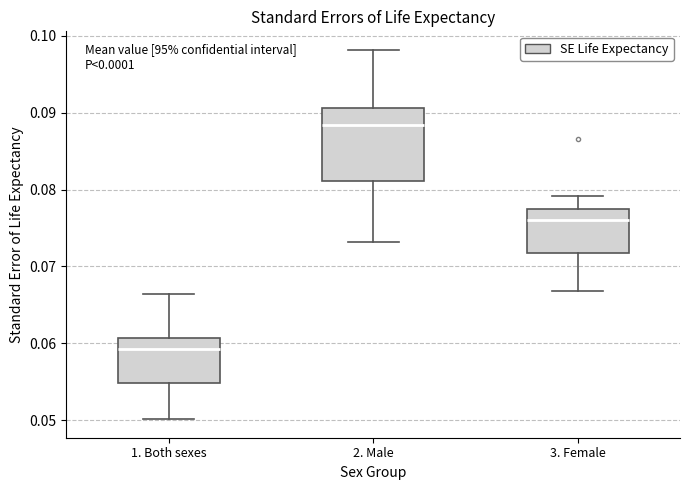

Comparing the boxes themselves (not the whiskers), which one is the tallest?

2. Male